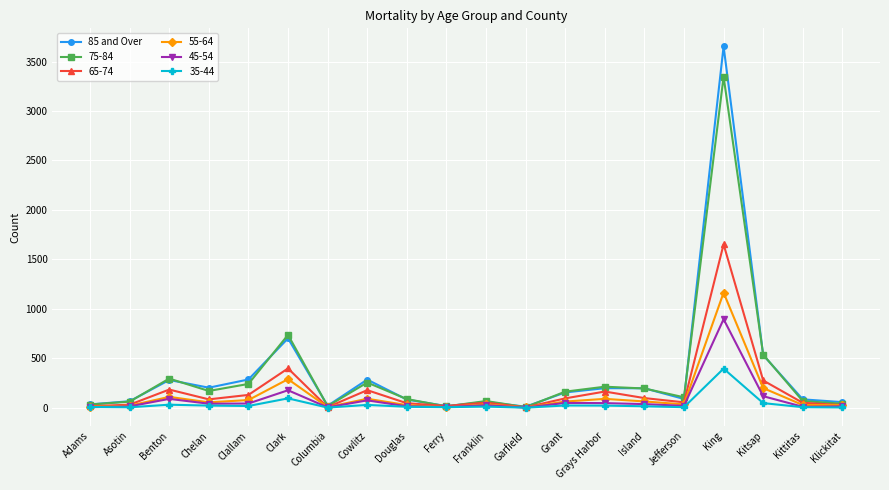

How many categories are shown in the chart?

20